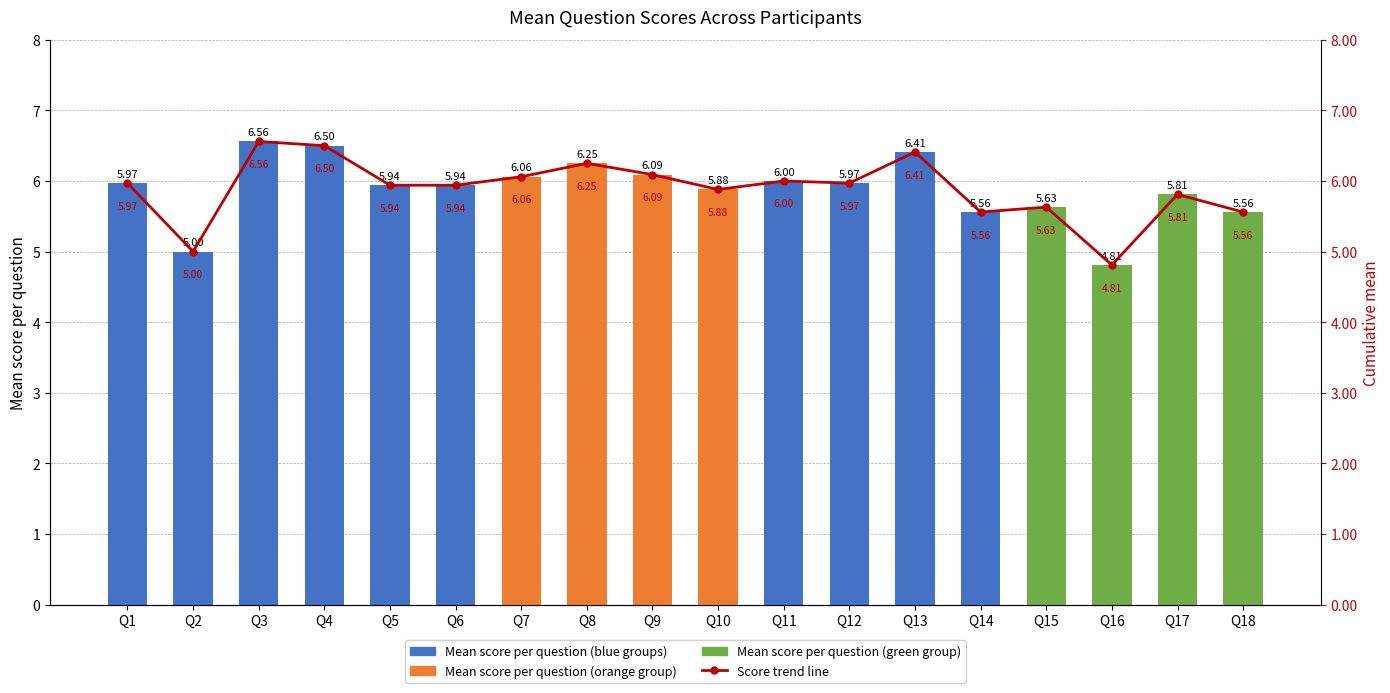

How many groups of bars are there?

18